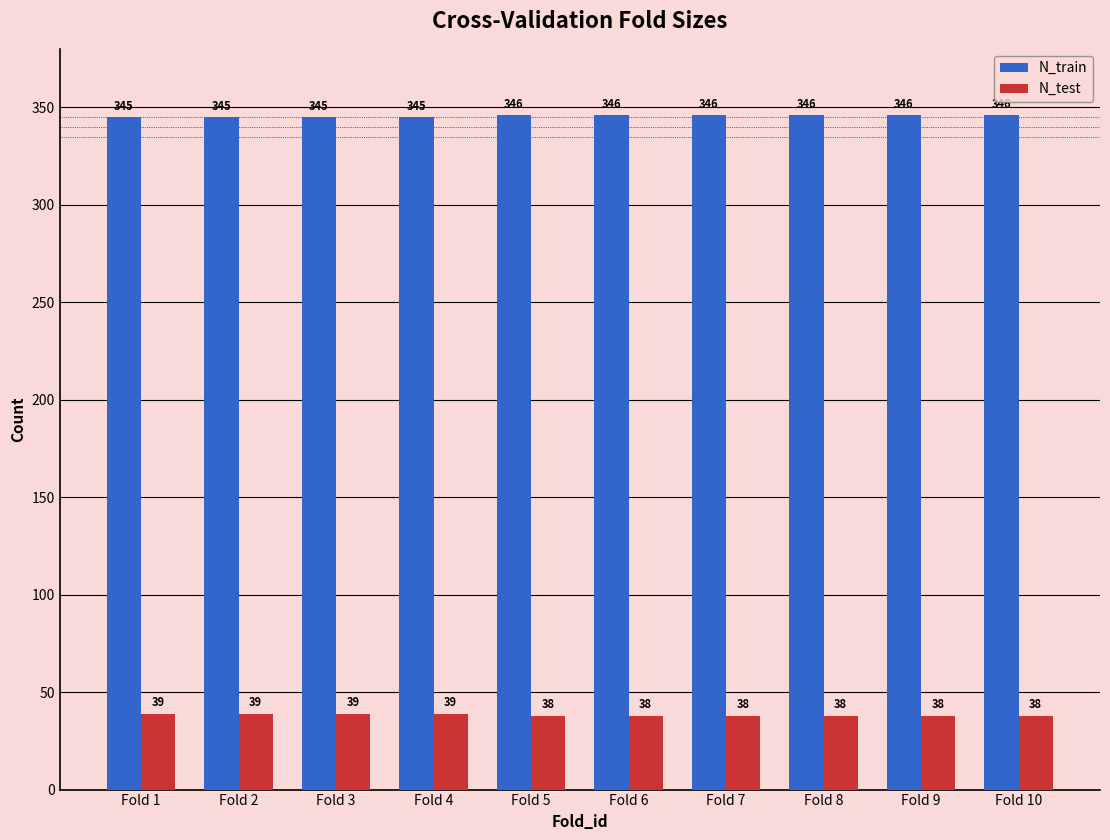

What is the minimum value for N_train?

345